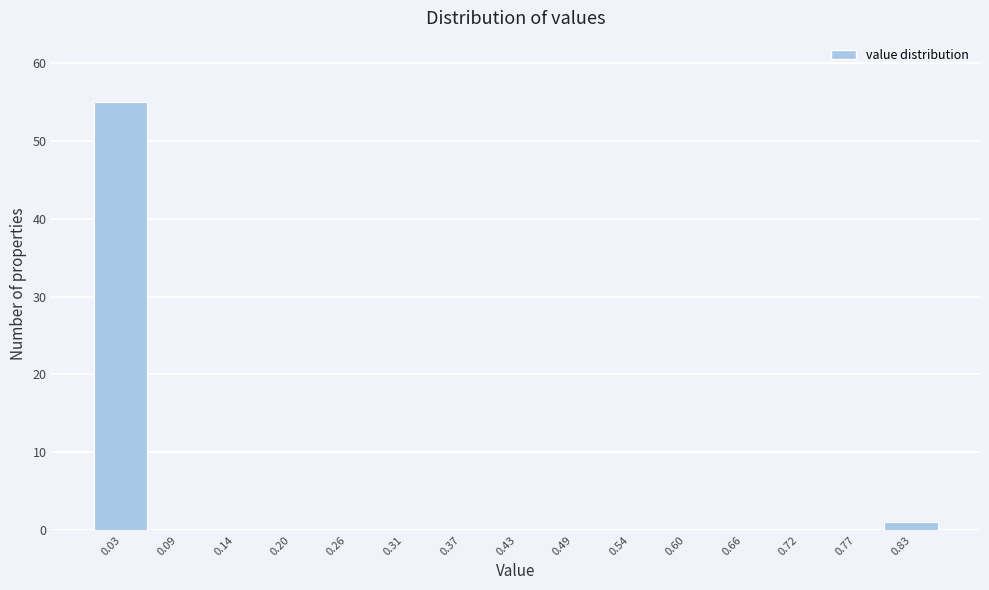

Over which range of the x-axis is the bar tallest?

0.00 to 0.06